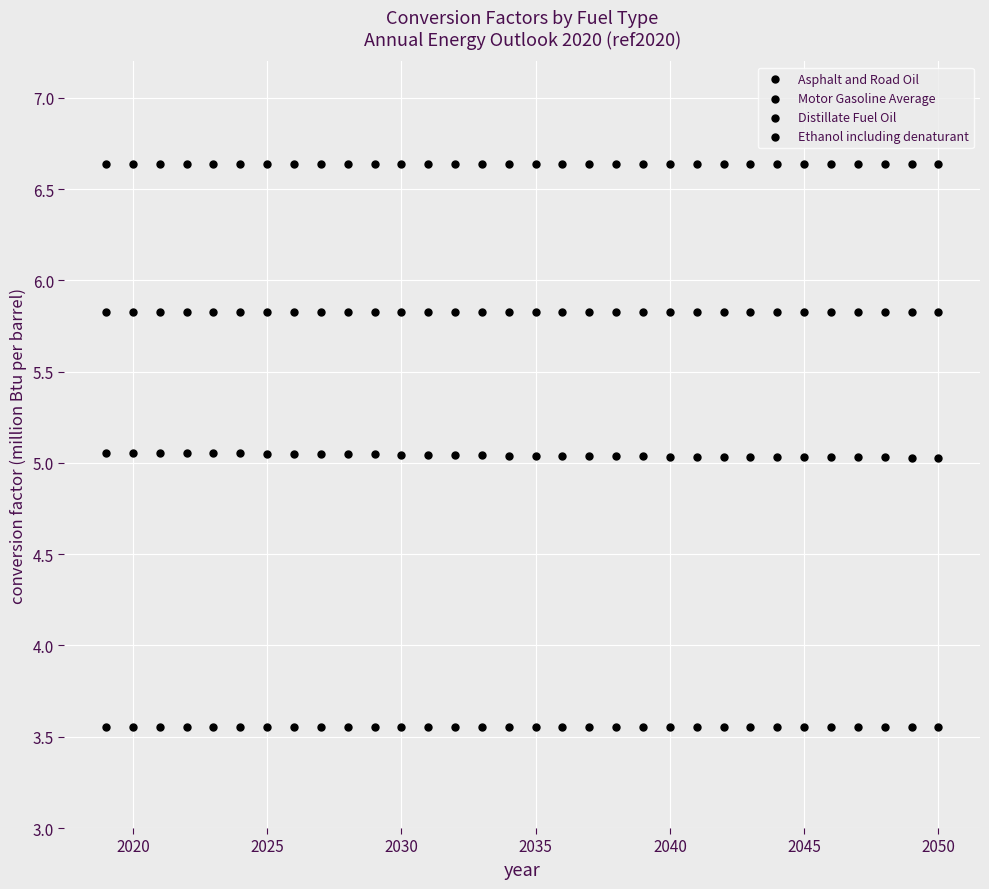

How many points are shown in the scatter plot?

128